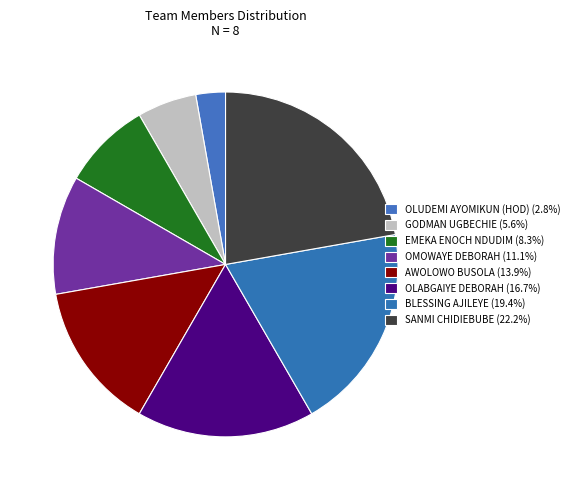

To the nearest percent, what percentage of the pie is EMEKA ENOCH NDUDIM?

8%